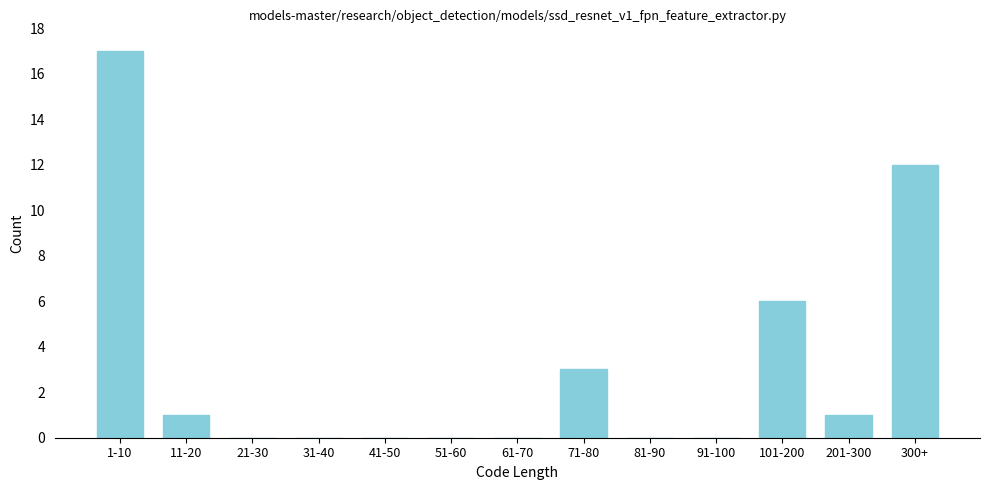

Reading left to right, transcribe all the data shown in this chart.

1-10=17	11-20=1	21-30=0	31-40=0	41-50=0	51-60=0	61-70=0	71-80=3	81-90=0	91-100=0	101-200=6	201-300=1	300+=12